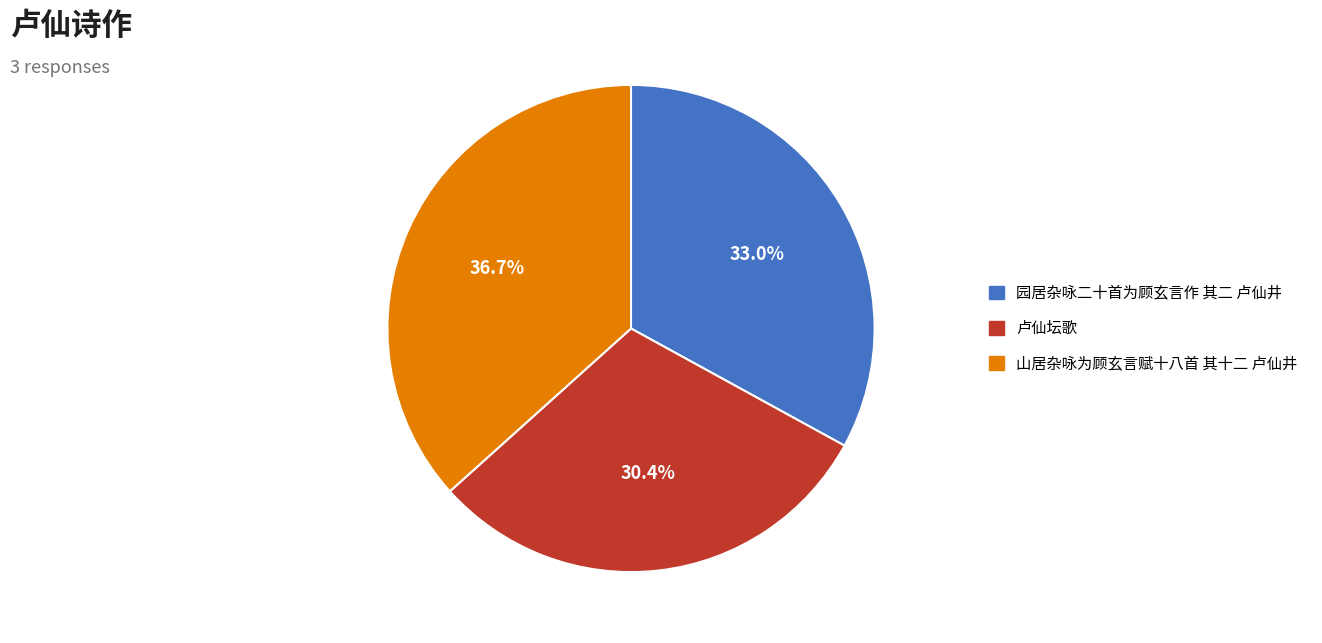

Is there any slice that represents more than half of the pie?

No